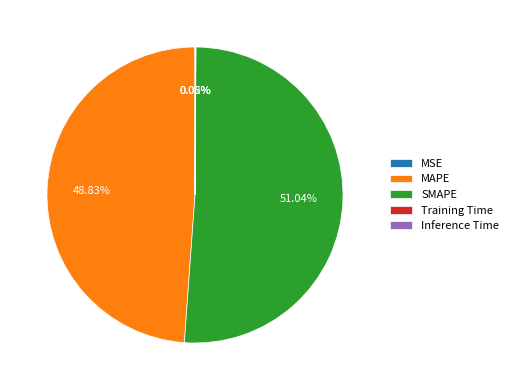

Does any single category account for the majority?

Yes